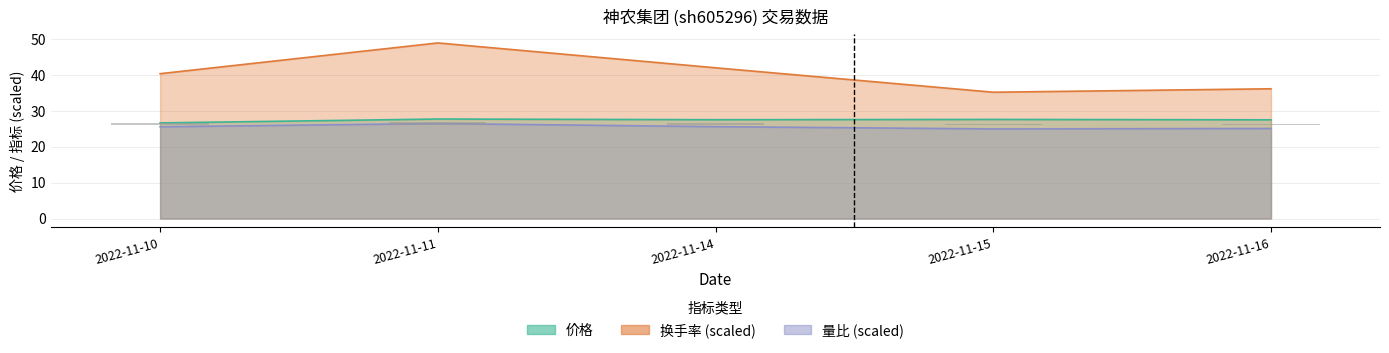

Reading left to right, extract all data points from this chart.

价格: 26.6	27.7	27.5	27.6	27.5
量比: 25.5	26.4	25.6	24.9	25.1
换手率: 40.3	48.9	42.0	35.2	36.1